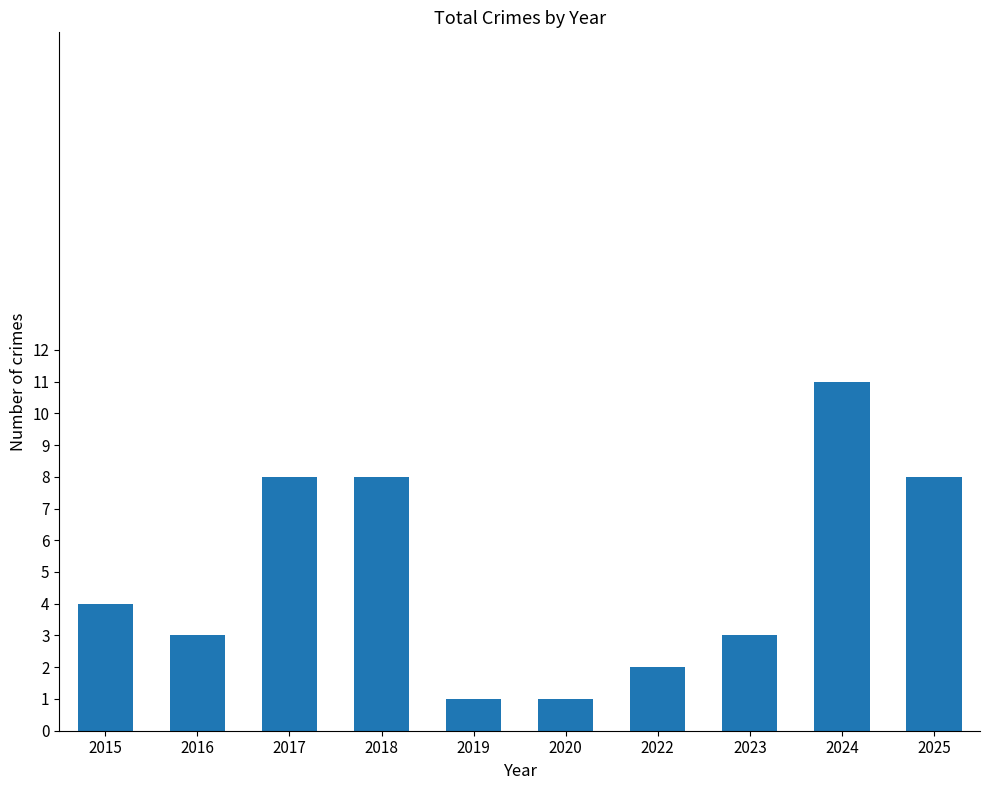

What is the change in value from 2023 to 2024?

+8